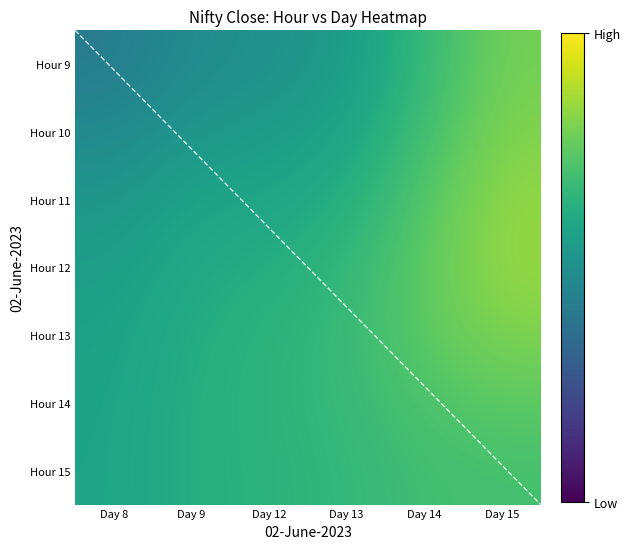

Reading right to left, extract all data points from this chart.

9: 15=2362.0	14=2348.4	13=2340.7	12=2334.6	9=2359.9	8=2325.0
10: 15=2362.0	14=2350.8	13=2343.6	12=2342.4	9=2358.5	8=2340.7
11: 15=2363.9	14=2353.4	13=2346.6	12=2342.1	9=2359.8	8=2337.8
12: 15=2362.9	14=2354.9	13=2349.0	12=2342.5	9=2361.2	8=2341.4
13: 15=2363.9	14=2355.0	13=2351.5	12=2344.0	9=2362.6	8=2338.1
14: 15=0.0	14=2353.9	13=2354.7	12=2340.0	9=2364.1	8=2340.5
15: 15=0.0	14=2355.1	13=2352.0	12=2339.9	9=2363.2	8=2340.0